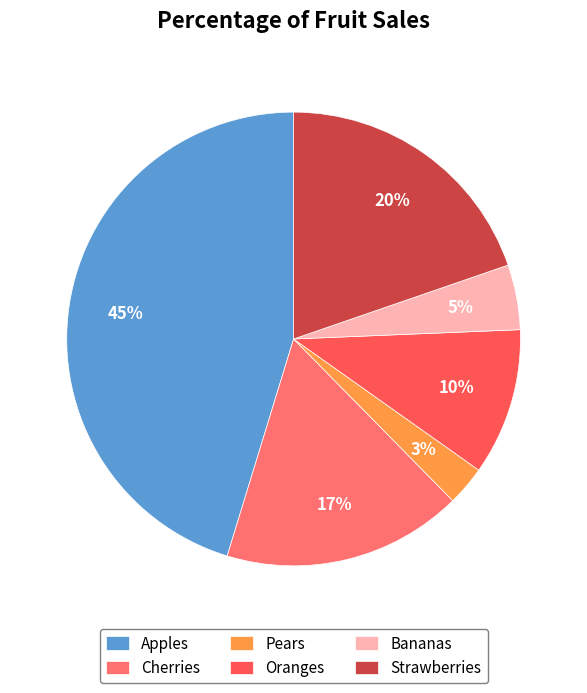

What percentage is the Oranges slice, to the nearest percent?

10%